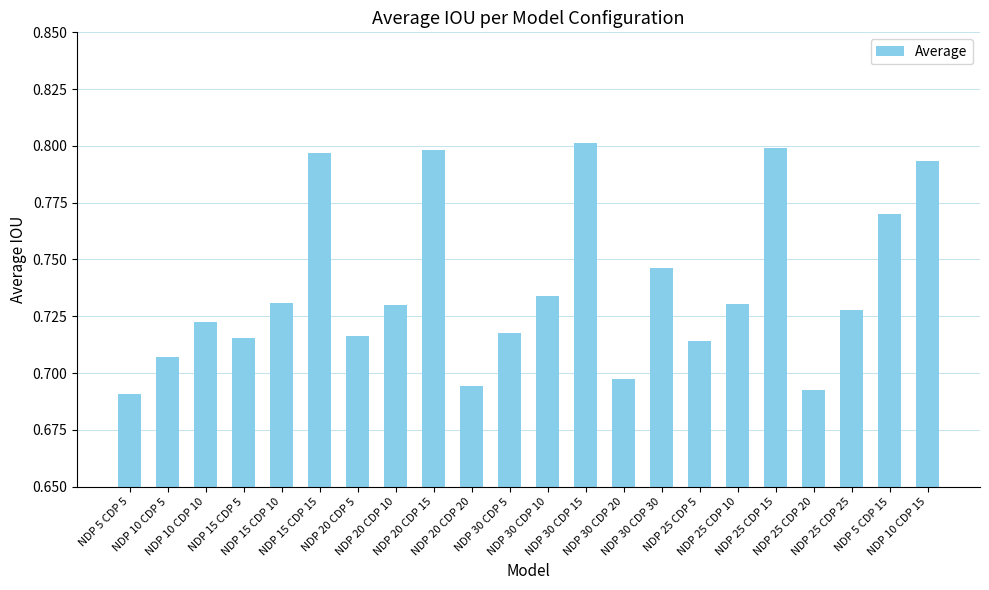

What is the difference between the maximum and minimum values?

0.1